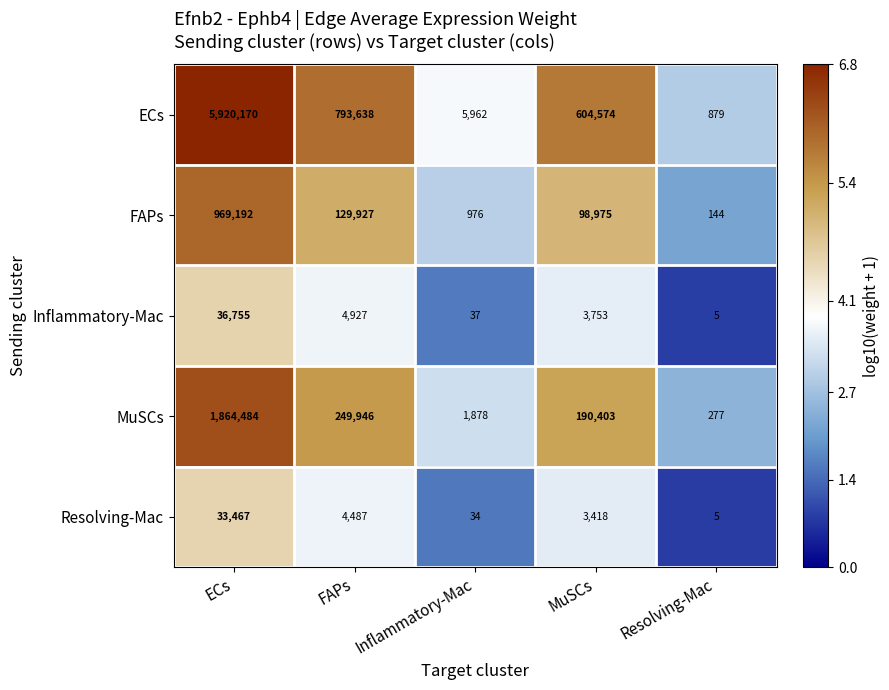

What is the spread (max minus min) of values at FAPs?

789151